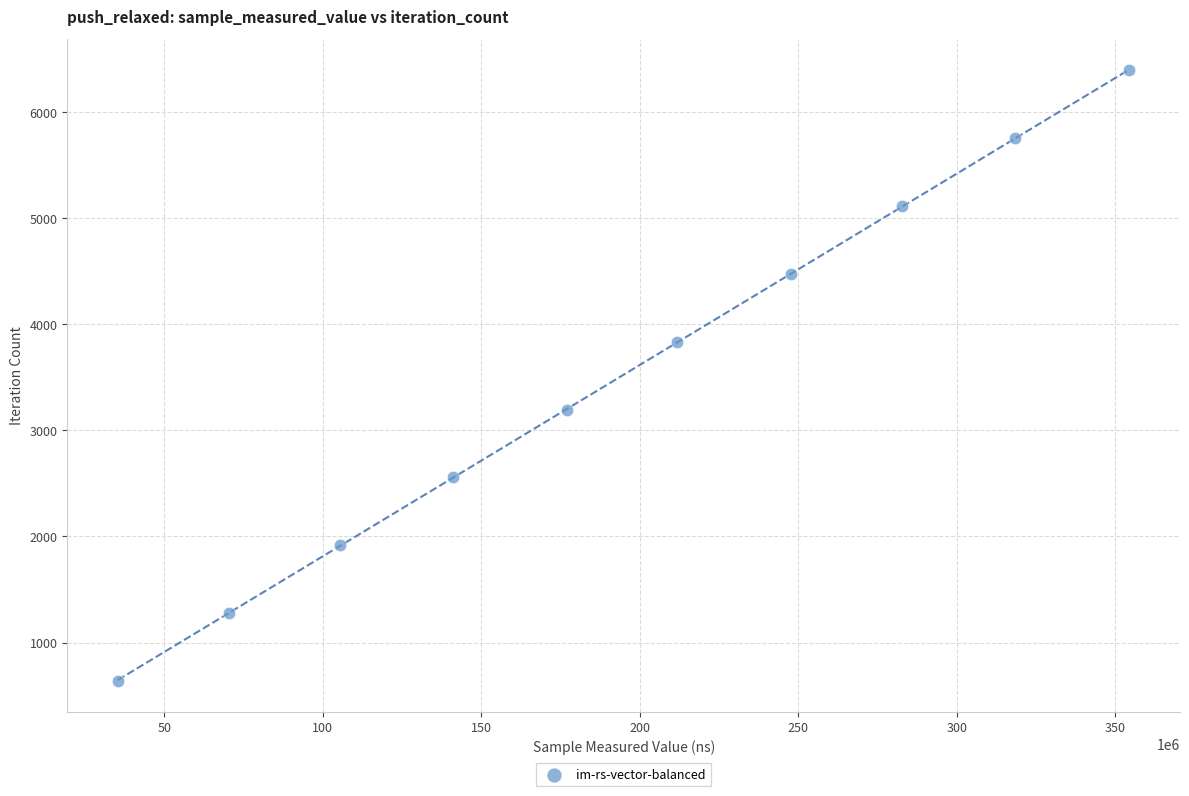

What is the range of X values (max minus min)?

319159374